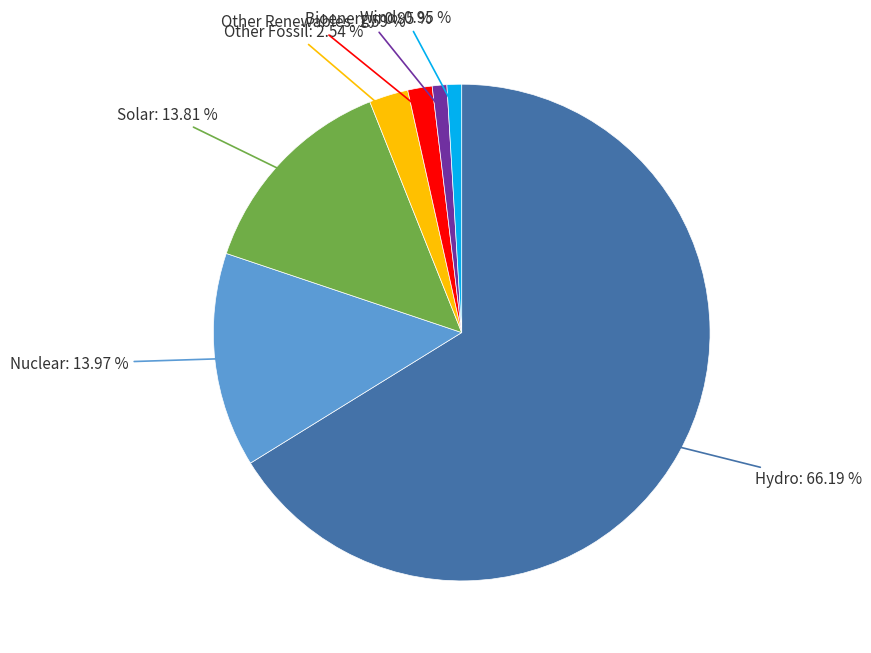

Do Other Fossil and Wind together represent more than half of the pie?

No